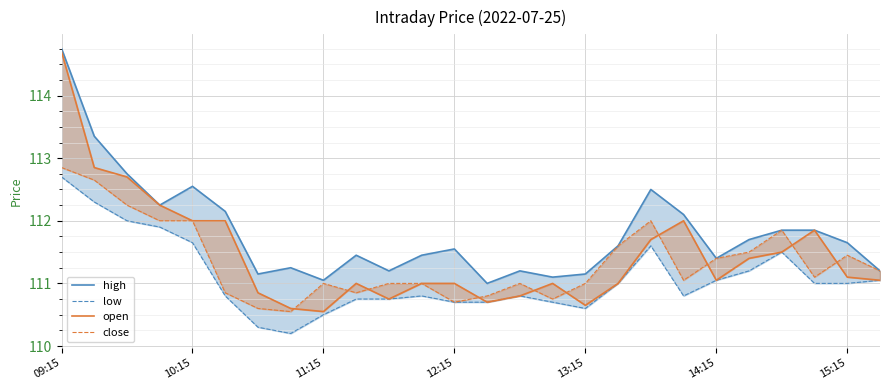

At which category does open reach its first local valley?

11:15